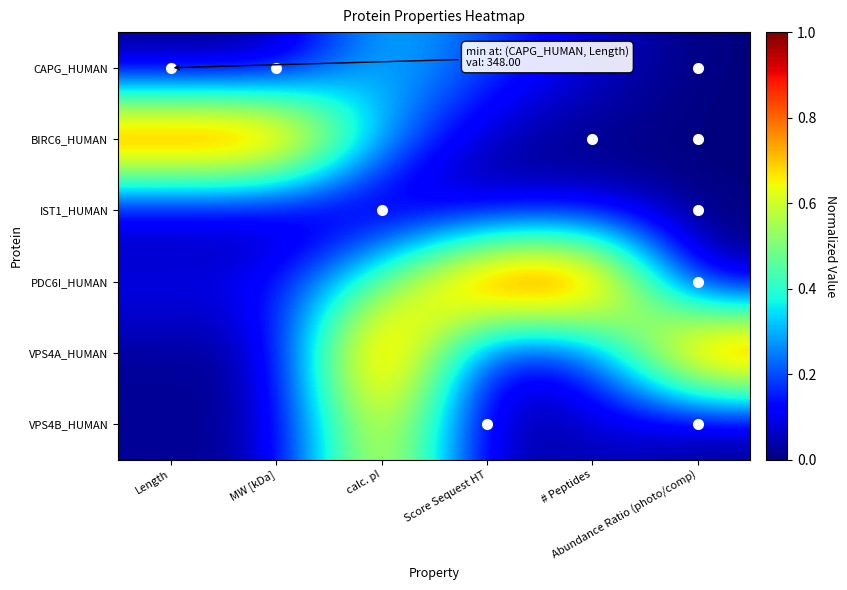

What is the maximum value shown in the chart?

1.0